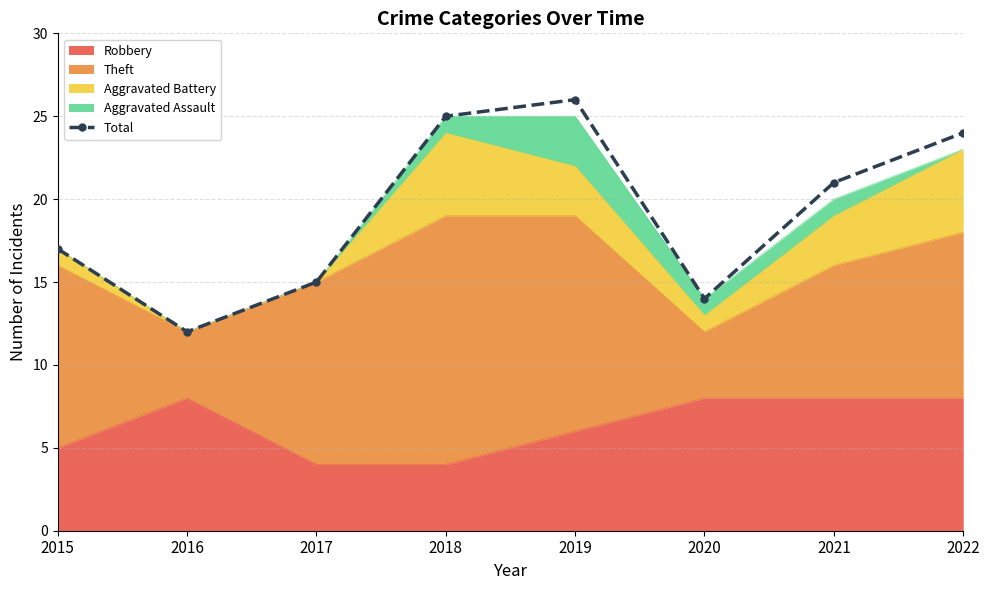

Reading left to right, extract all data points from this chart.

17	12	15	25	26	14	21	24